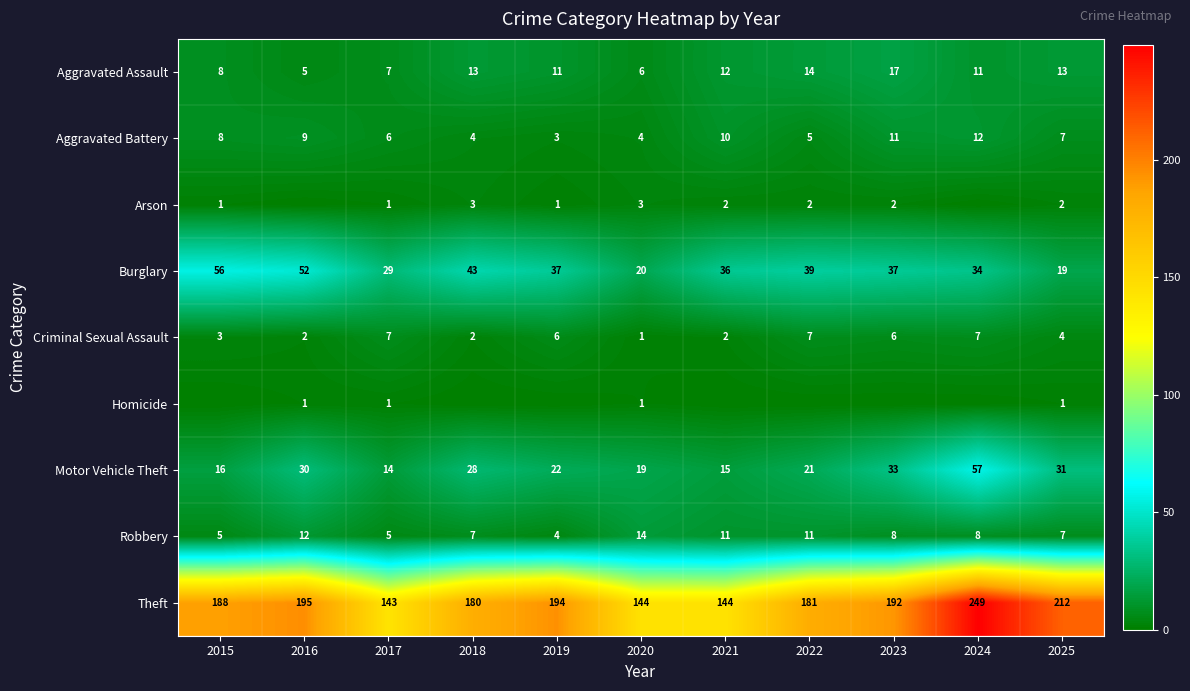

The Aggravated Battery series shows 9 at 2016. True or false?

True